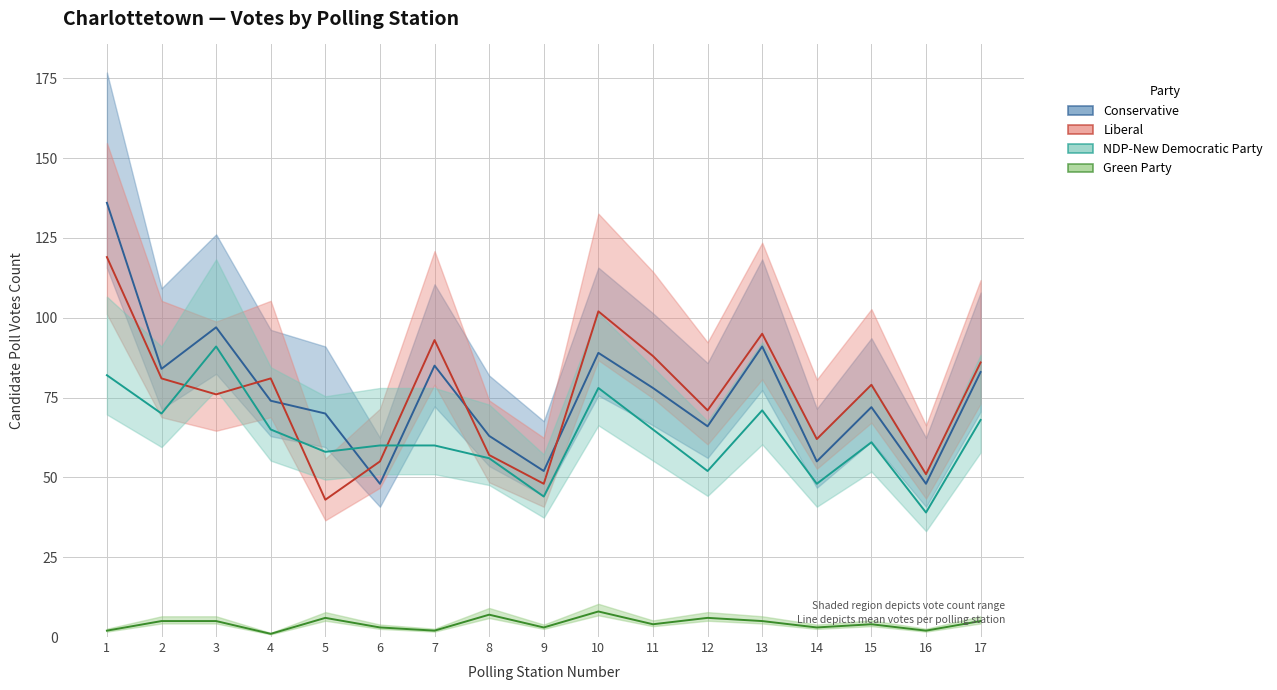

What is the value of the Conservative point at the 6th from the left?

48